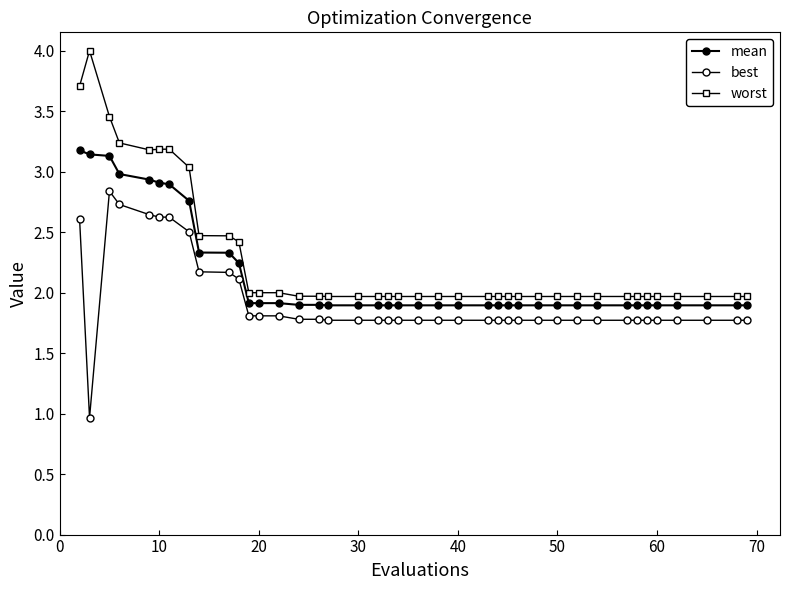

Reading left to right, list all the values displayed in this chart.

mean: 3.2	3.1	3.1	3.0	2.9	2.9	2.9	2.8	2.3	2.3	2.2	1.9	1.9	1.9	1.9	1.9	1.9	1.9	1.9	1.9	1.9	1.9	1.9	1.9	1.9	1.9	1.9	1.9	1.9	1.9	1.9	1.9	1.9	1.9	1.9	1.9	1.9	1.9	1.9	1.9
best: 2.6	1.0	2.8	2.7	2.6	2.6	2.6	2.5	2.2	2.2	2.1	1.8	1.8	1.8	1.8	1.8	1.8	1.8	1.8	1.8	1.8	1.8	1.8	1.8	1.8	1.8	1.8	1.8	1.8	1.8	1.8	1.8	1.8	1.8	1.8	1.8	1.8	1.8	1.8	1.8
worst: 3.7	4.0	3.5	3.2	3.2	3.2	3.2	3.0	2.5	2.5	2.4	2.0	2.0	2.0	2.0	2.0	2.0	2.0	2.0	2.0	2.0	2.0	2.0	2.0	2.0	2.0	2.0	2.0	2.0	2.0	2.0	2.0	2.0	2.0	2.0	2.0	2.0	2.0	2.0	2.0